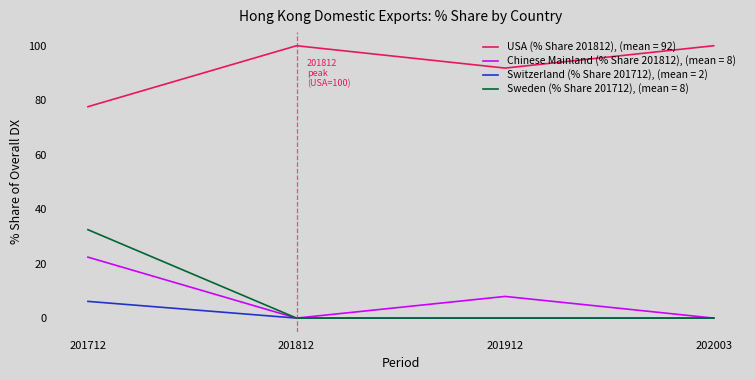

The USA (% Share 201812), (mean = 92) series shows 77.6 at 201712. True or false?

True